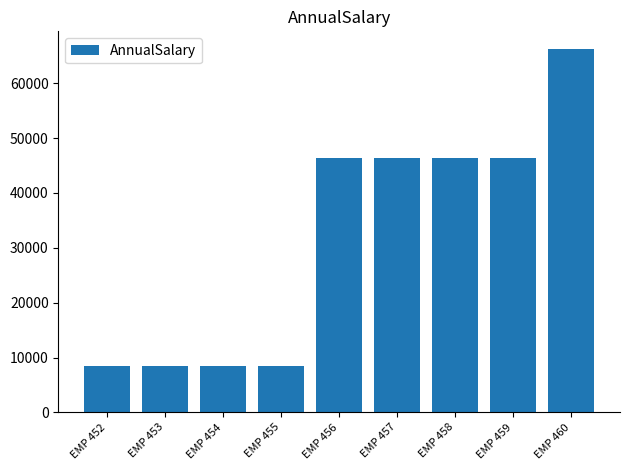

Approximately how many times larger is the value at EMP 458 compared to EMP 456?

1.0